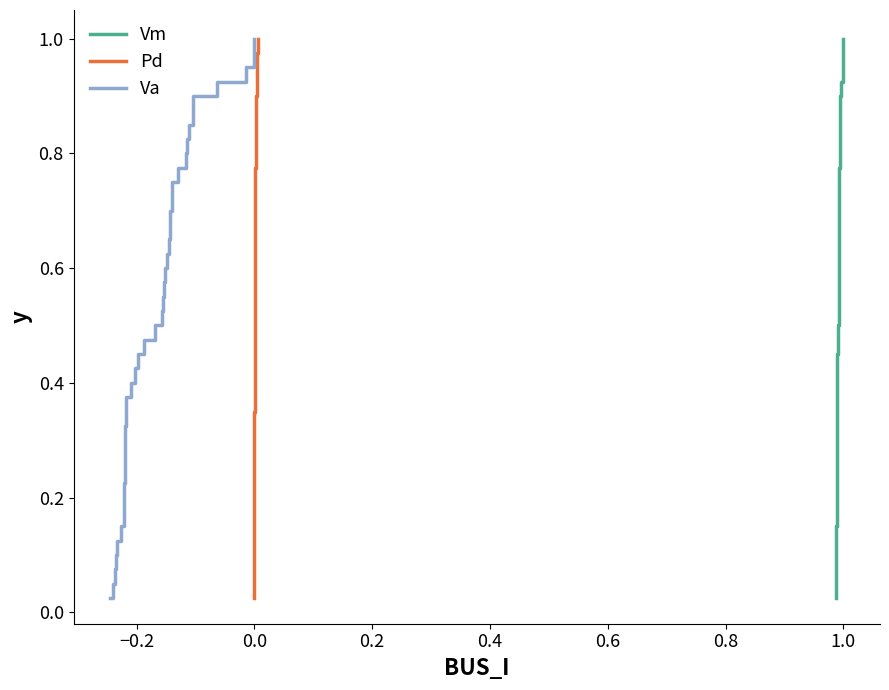

Reading left to right, what are all the values shown in this chart?

Vm: 0.0	0.1	0.1	0.1	0.1	0.1	0.2	0.2	0.2	0.2	0.3	0.3	0.3	0.3	0.4	0.4	0.4	0.5	0.5	0.5	0.5	0.6	0.6	0.6	0.6	0.7	0.7	0.7	0.7	0.8	0.8	0.8	0.8	0.8	0.9	0.9	0.9	0.9	1.0	1.0
Pd: 0.0	0.1	0.1	0.1	0.1	0.1	0.2	0.2	0.2	0.2	0.3	0.3	0.3	0.3	0.4	0.4	0.4	0.5	0.5	0.5	0.5	0.6	0.6	0.6	0.6	0.7	0.7	0.7	0.7	0.8	0.8	0.8	0.8	0.8	0.9	0.9	0.9	0.9	1.0	1.0
Va: 0.0	0.1	0.1	0.1	0.1	0.1	0.2	0.2	0.2	0.2	0.3	0.3	0.3	0.3	0.4	0.4	0.4	0.5	0.5	0.5	0.5	0.6	0.6	0.6	0.6	0.7	0.7	0.7	0.7	0.8	0.8	0.8	0.8	0.8	0.9	0.9	0.9	0.9	1.0	1.0